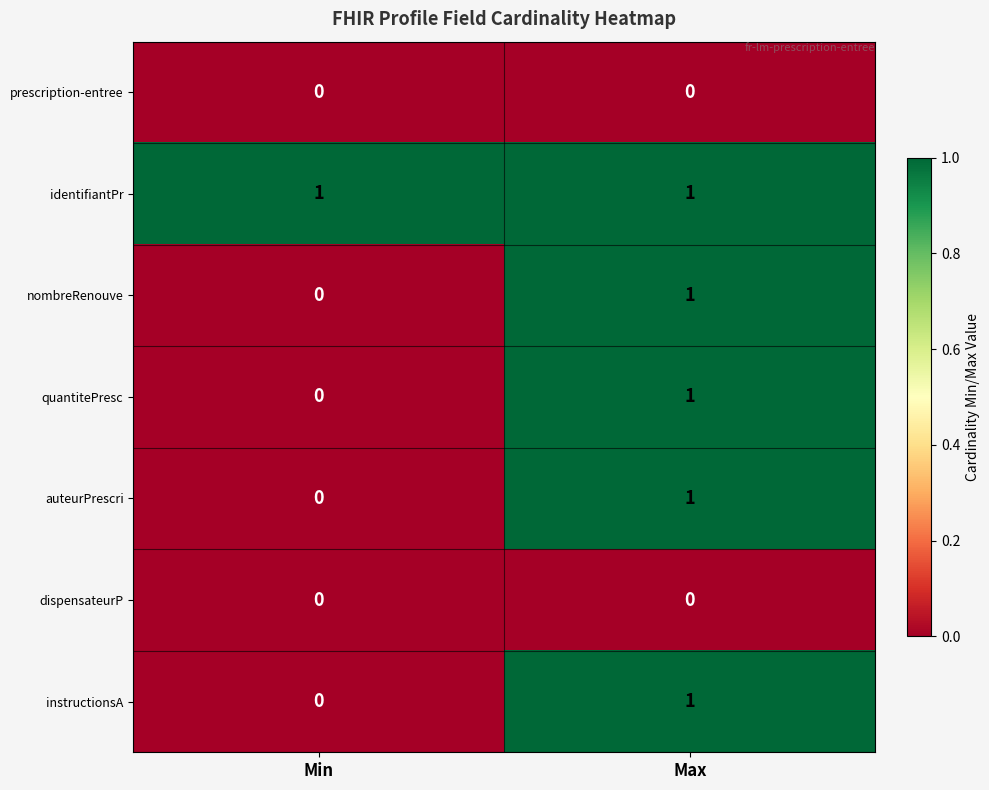

The value of auteurPrescri at Max is 1. True or false?

True